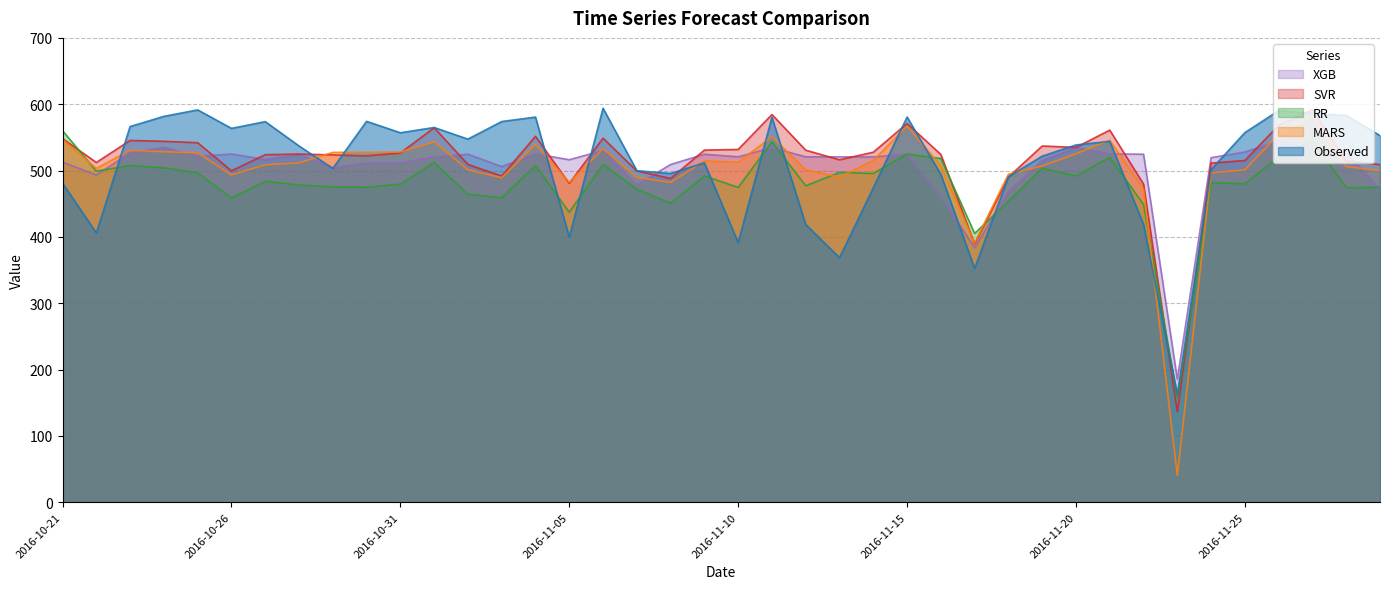

Which series ends up on top after the final intersection of XGB and RR?

RR